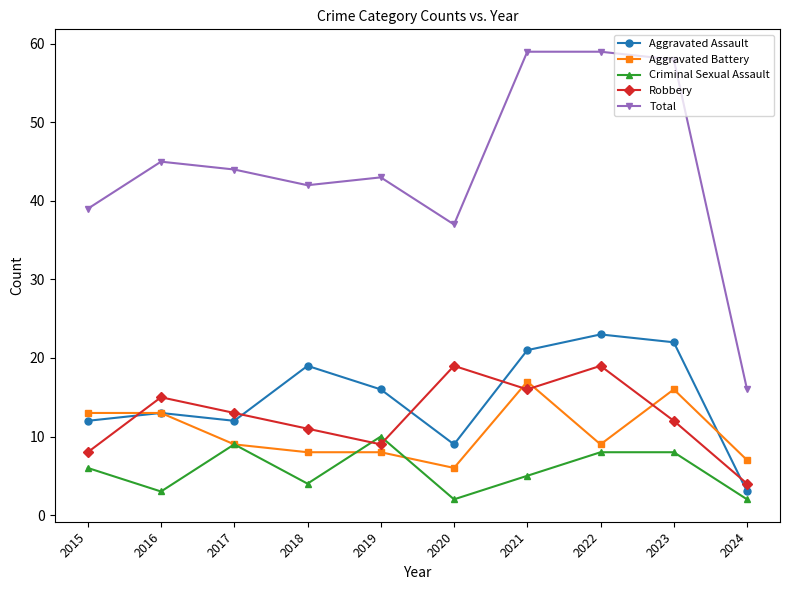

Does the chart display data point markers on the line(s)?

Yes